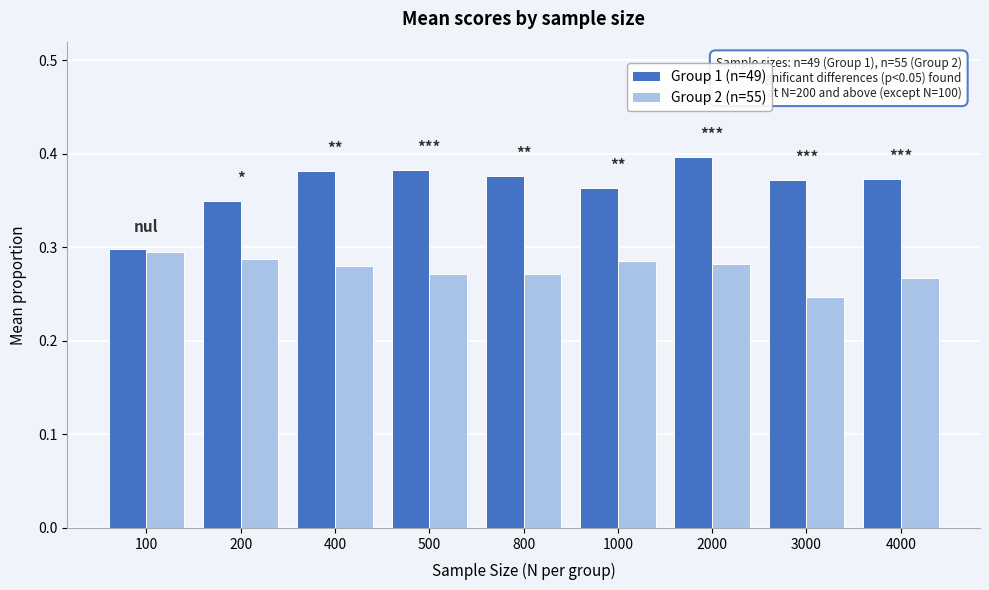

At 400, list the series in order from largest to smallest.

Group 1 (n=49), Group 2 (n=55)